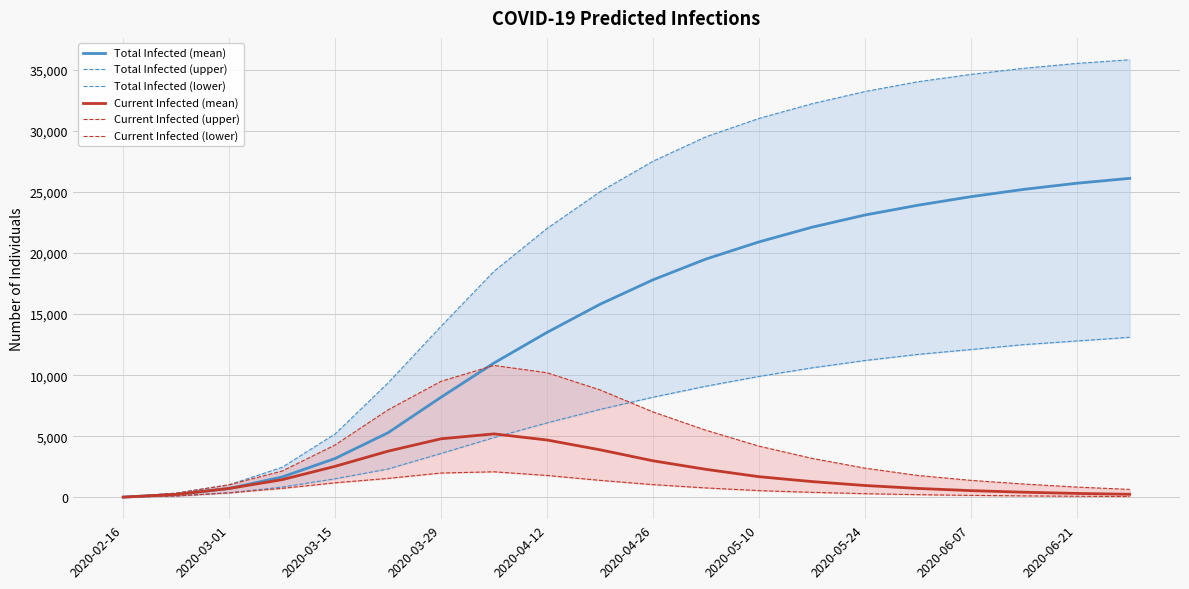

Does the chart have visible grid lines?

Yes